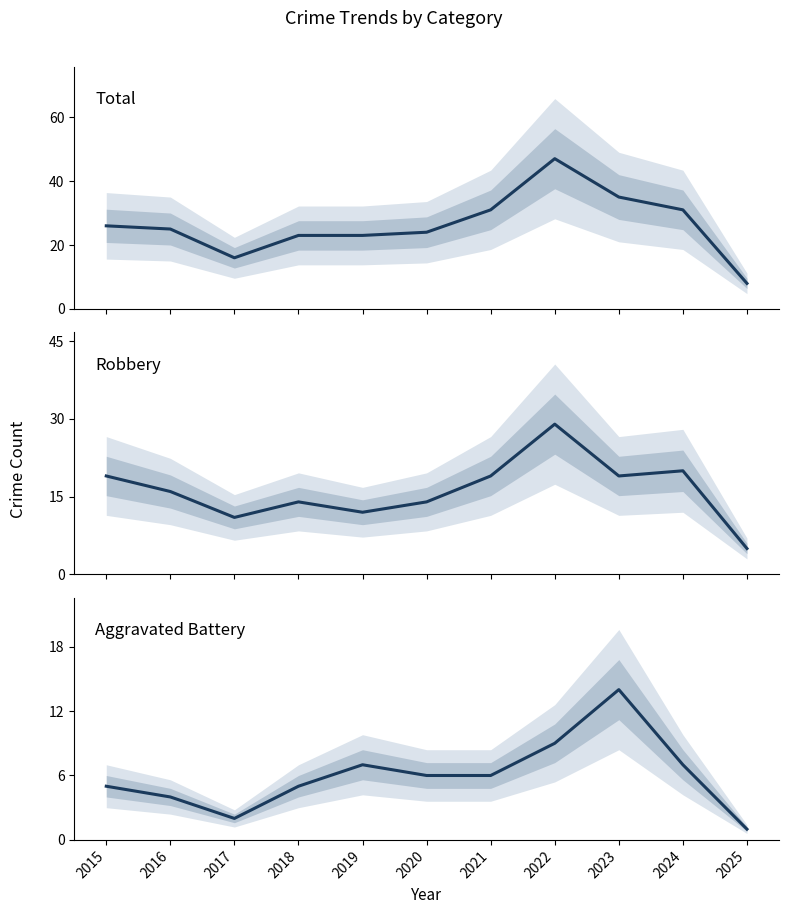

At which label does Robbery first exceed 16?

2015